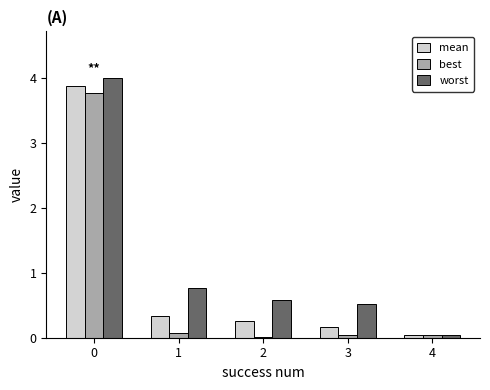

Count the number of categories in the chart.

5